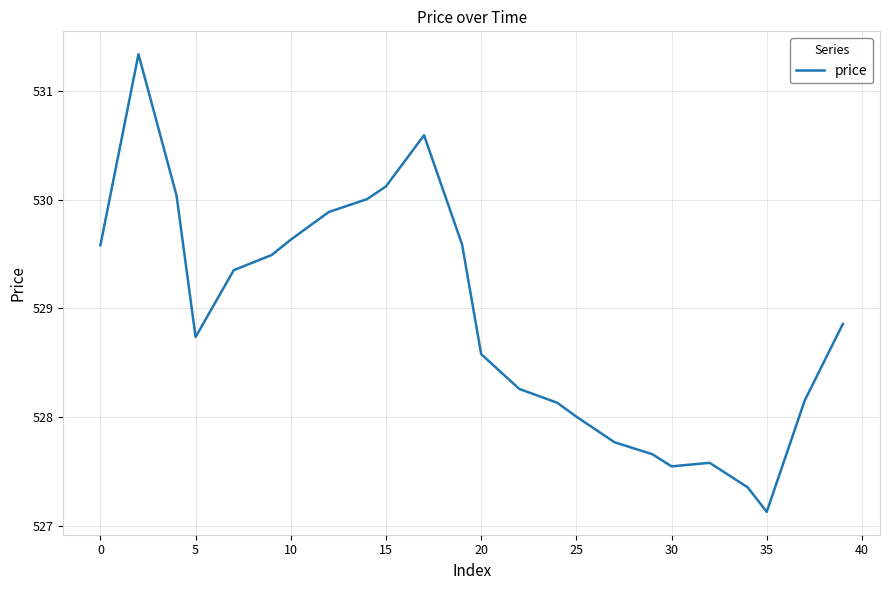

What is the difference between the maximum and minimum values?

4.2